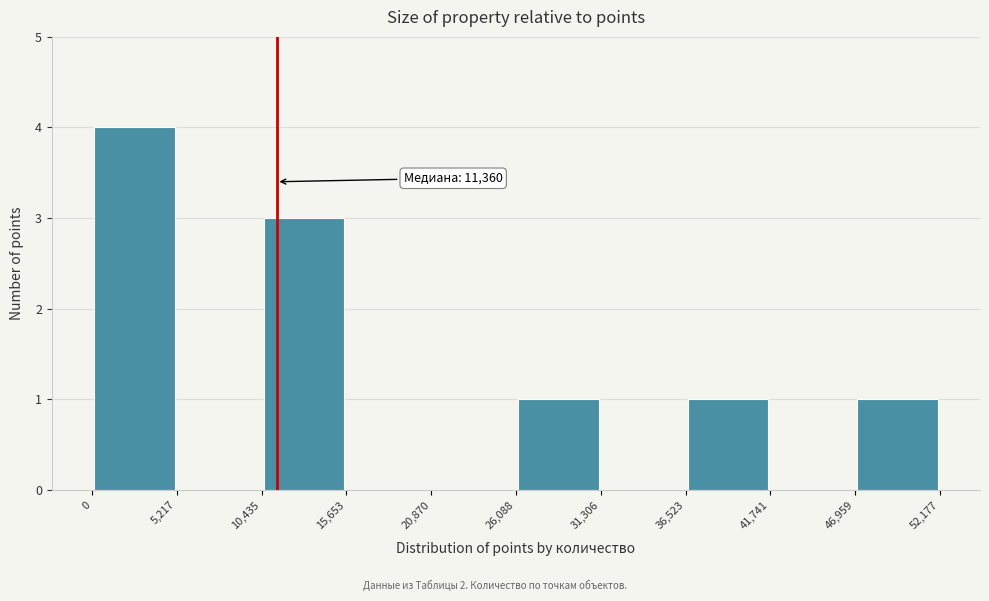

Which range on the x-axis has the tallest bar?

0 to 5,217